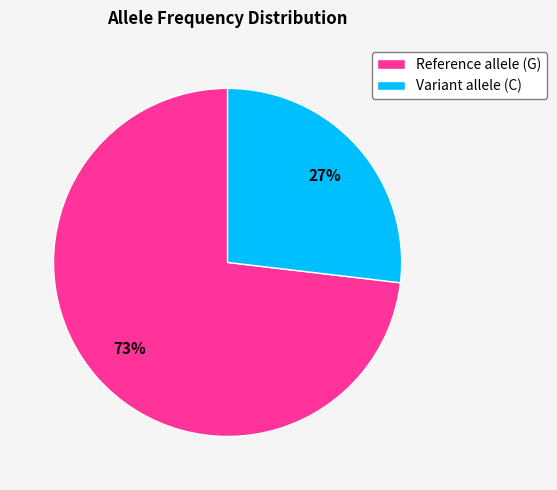

Rank the categories by value from highest to lowest.

Reference allele (G), Variant allele (C)